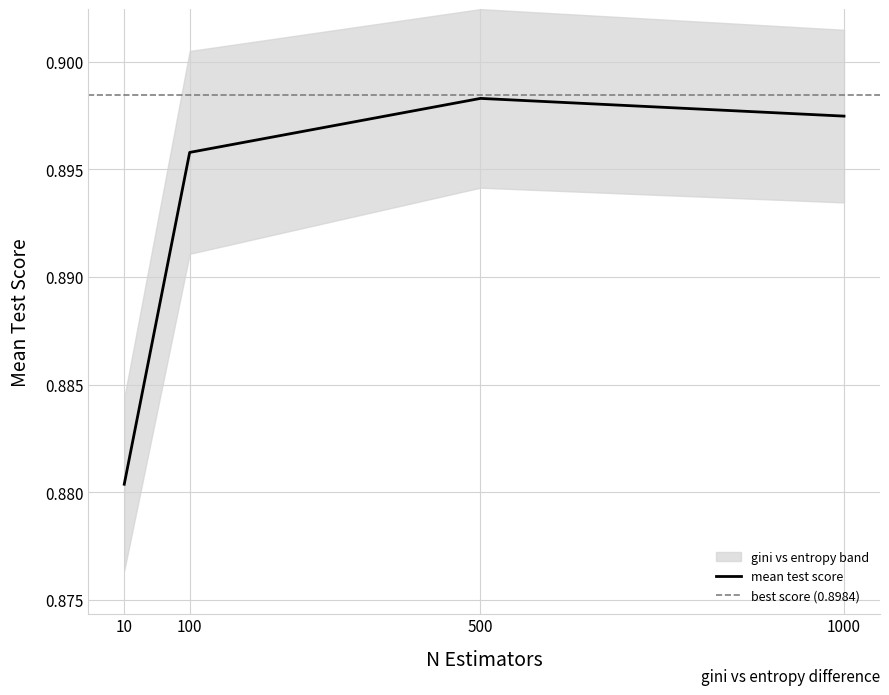

Rank the categories by mean test score value from lowest to highest.

10, 100, 1000, 500